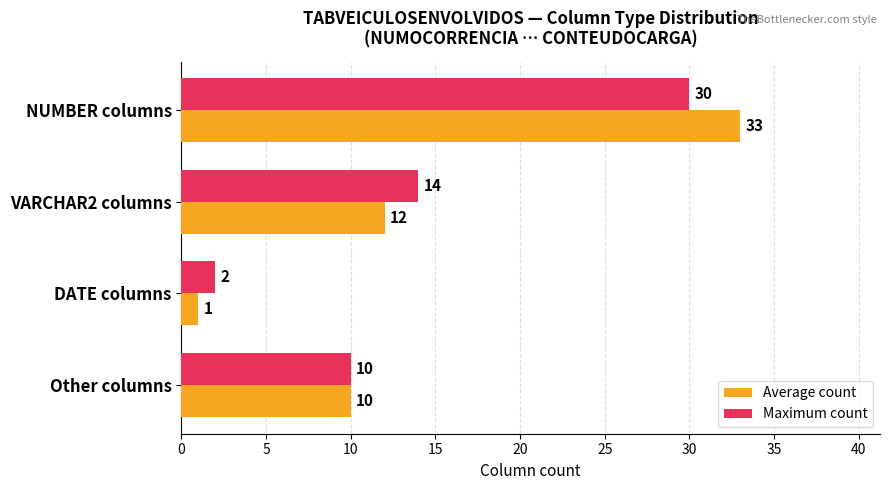

How many data points does each series have?

4